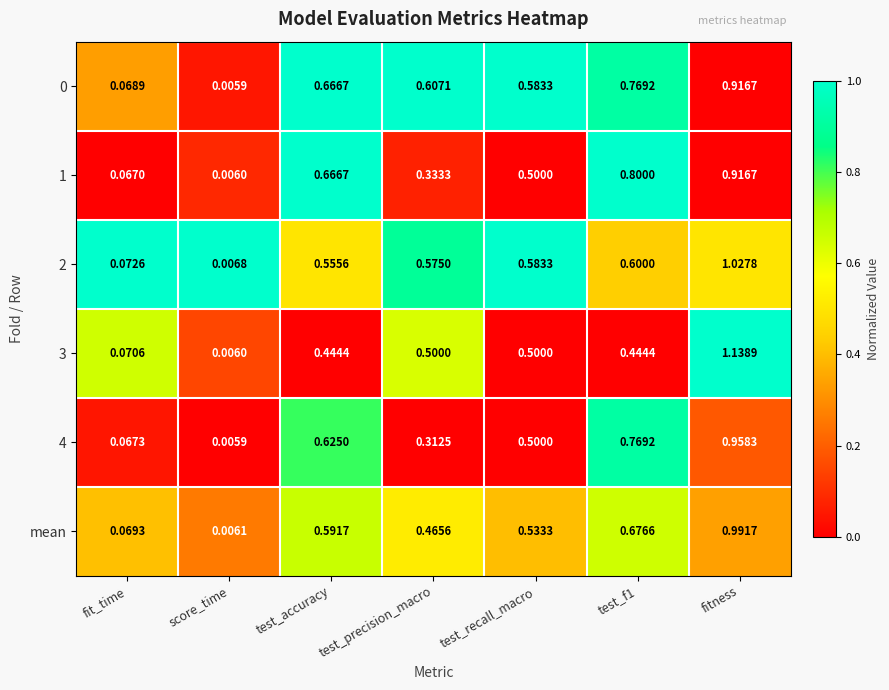

Which category has the highest value across all series?

fitness